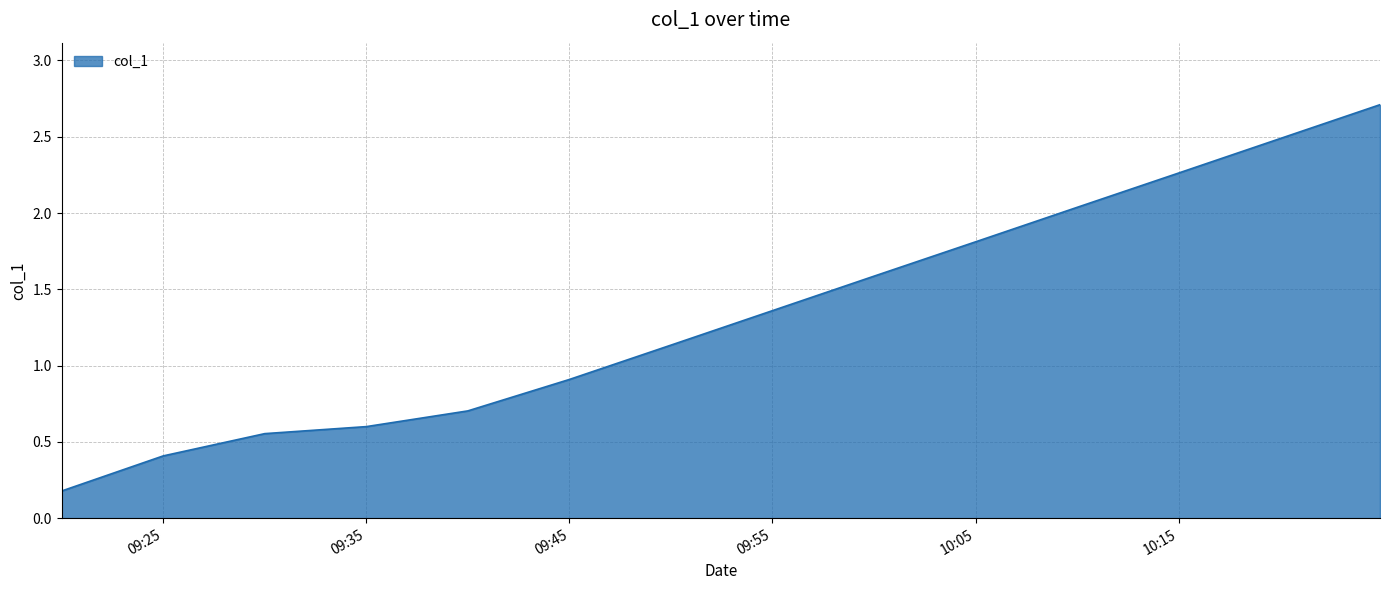

How many lines are shown in the chart?

1